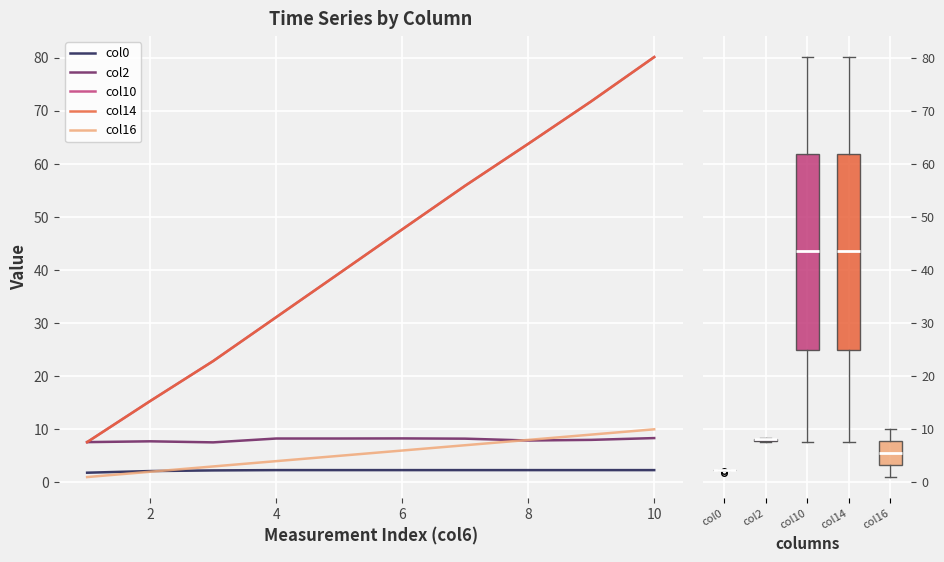

What is the label of the 2nd point from the right?

8